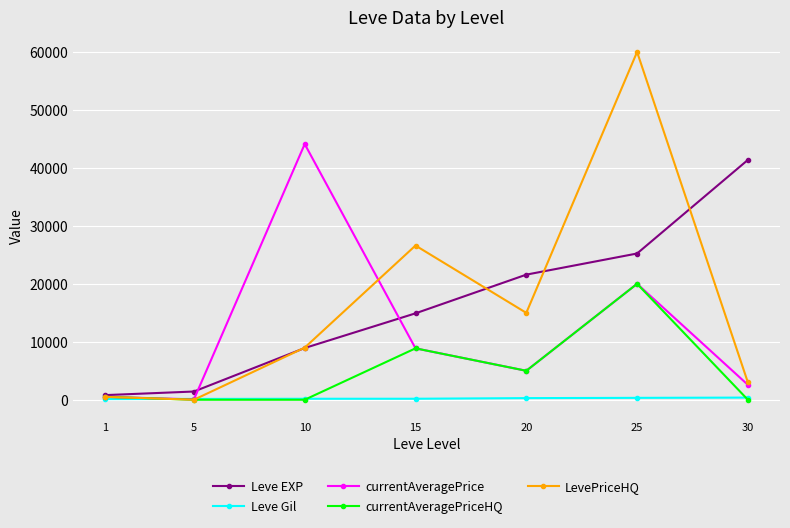

Is the value of currentAveragePrice at 15 greater than the value of LevePriceHQ at 1?

Yes